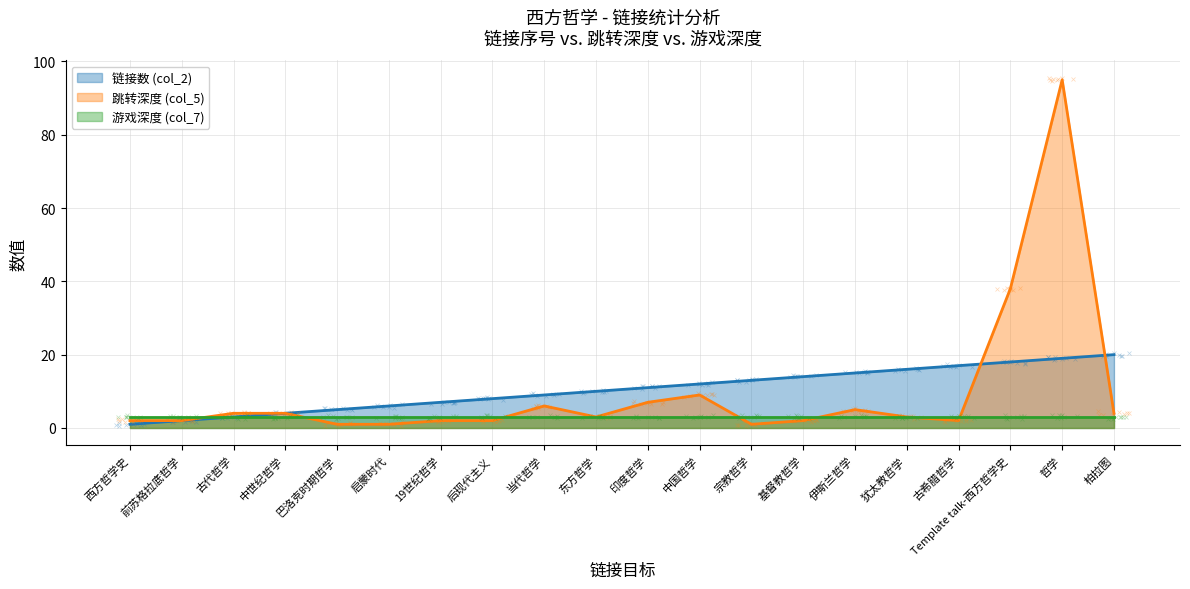

Which series changed the most between 西方哲学史 and 中世纪哲学?

链接数 (col_2)